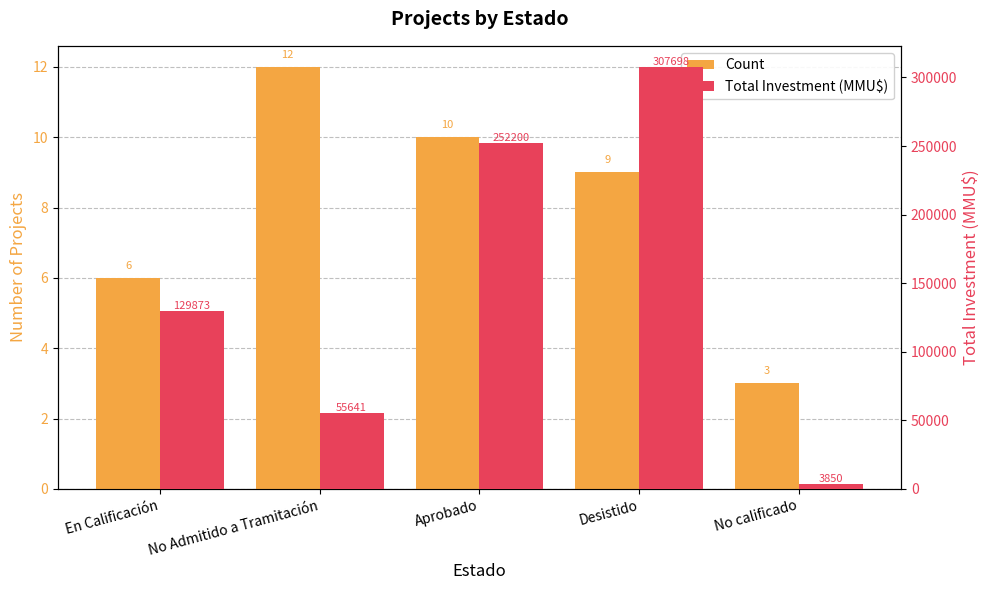

What is the label of the 1st bar from the left?

En Calificación